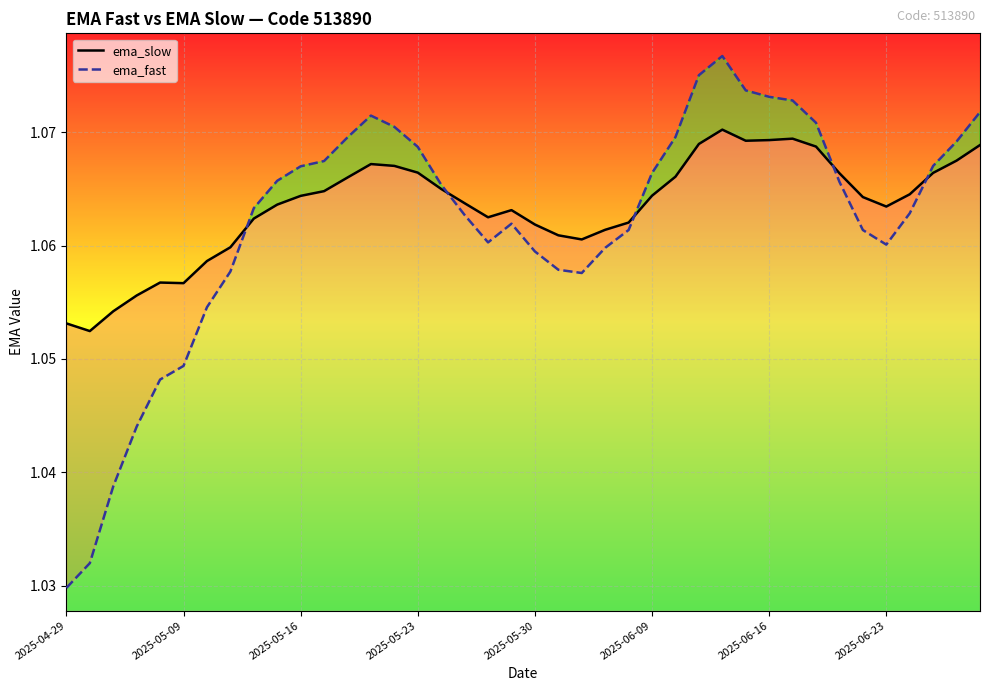

What is the total value across all series at 31?

2.1